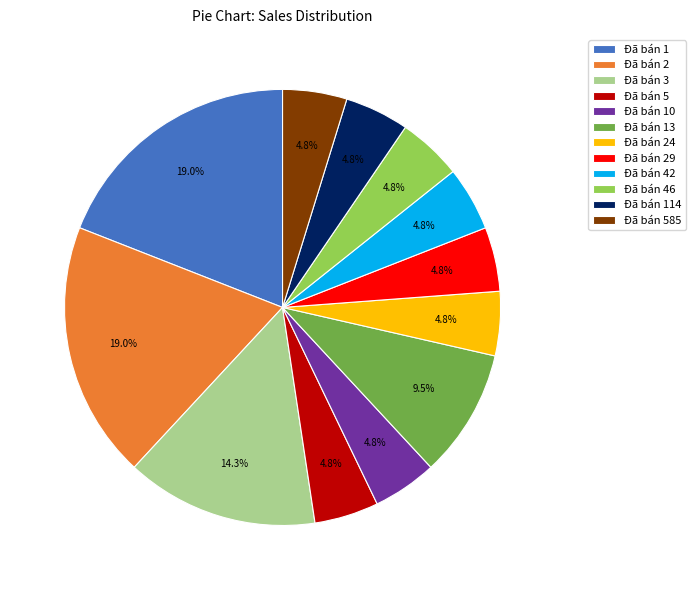

Combined, what portion of the pie is Đã bán 1 and Đã bán 114?

23.8%